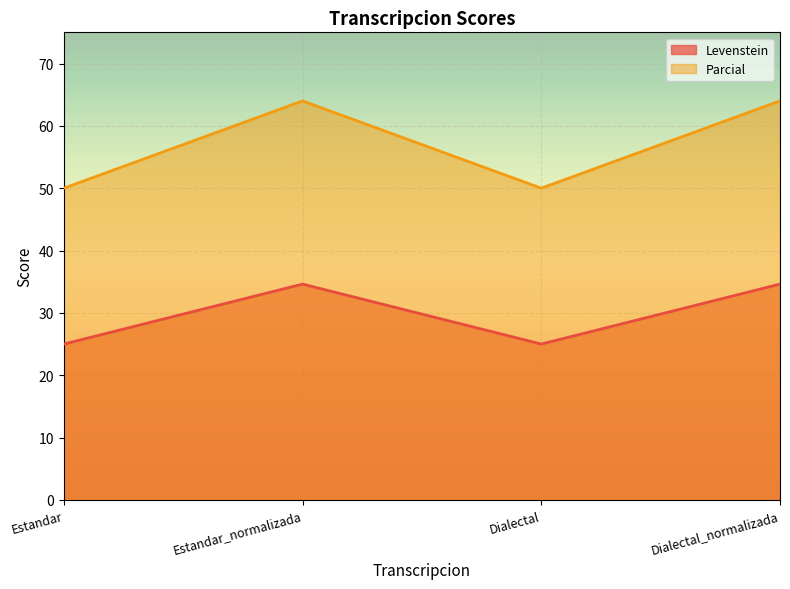

What is the average value of the Levenstein series?

29.8